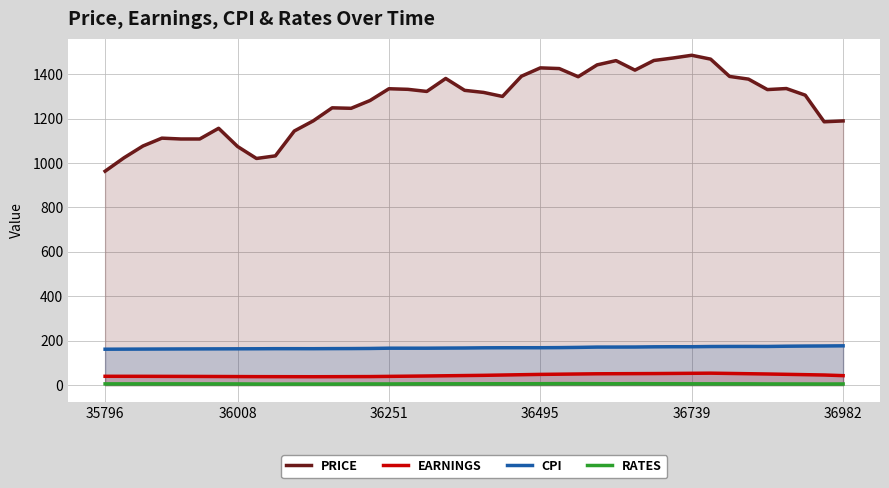

The cpi series shows 166.7 at 18. True or false?

True